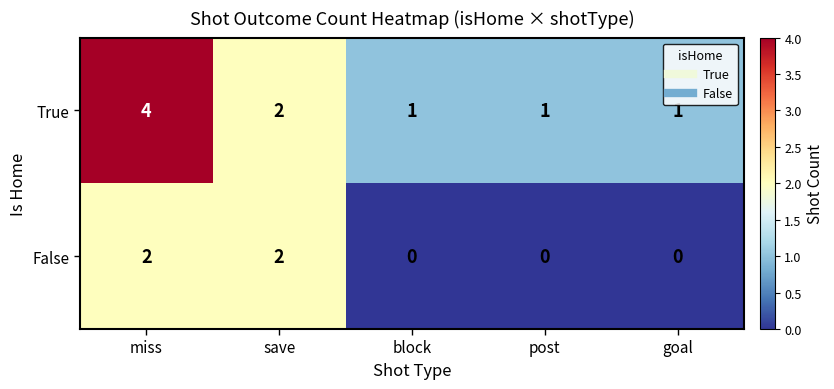

Reading left to right, what are all the values shown in this chart?

True: miss=4	save=2	block=1	post=1	goal=1
False: miss=2	save=2	block=0	post=0	goal=0